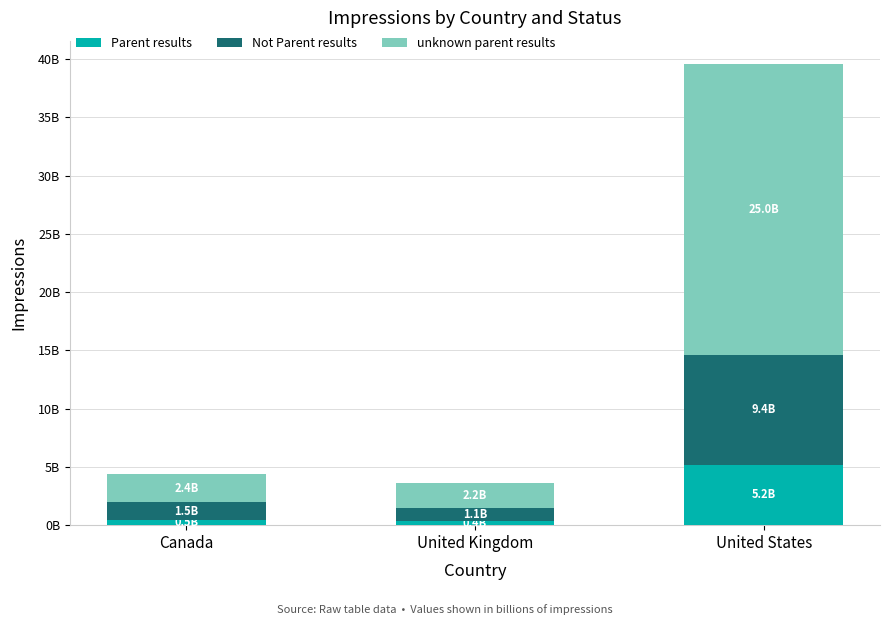

What are all the series names shown in the legend?

Parent results, Not Parent results, unknown parent results